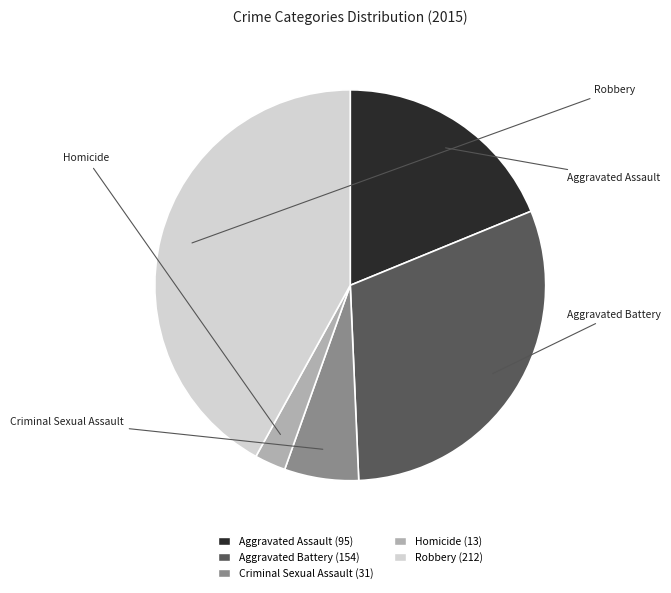

What is the ratio of the value at Robbery to the value at Criminal Sexual Assault?

6.8